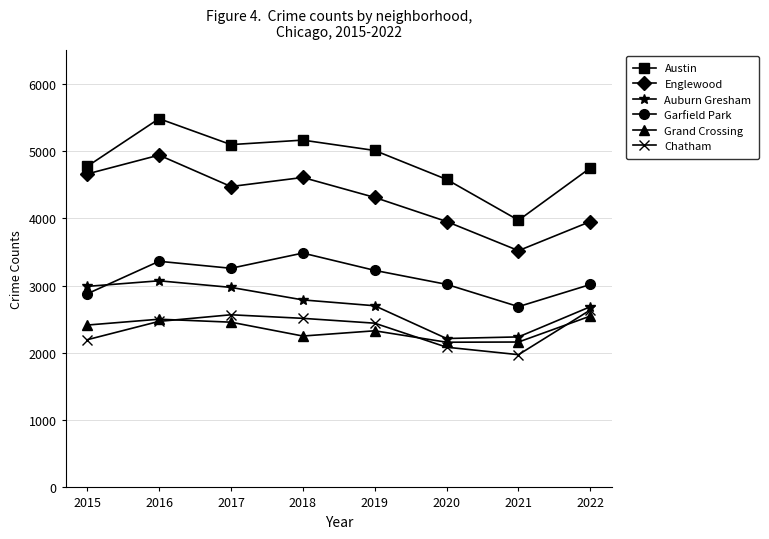

Which series changed the most between 2016 and 2022?

Englewood